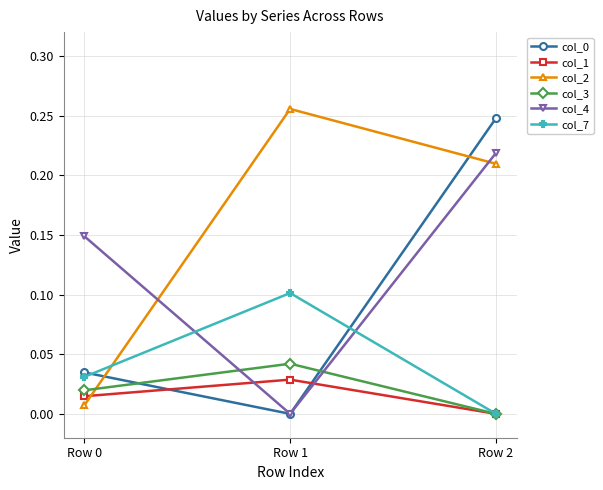

Where is col_0 nearest to the value 0?

Row 1